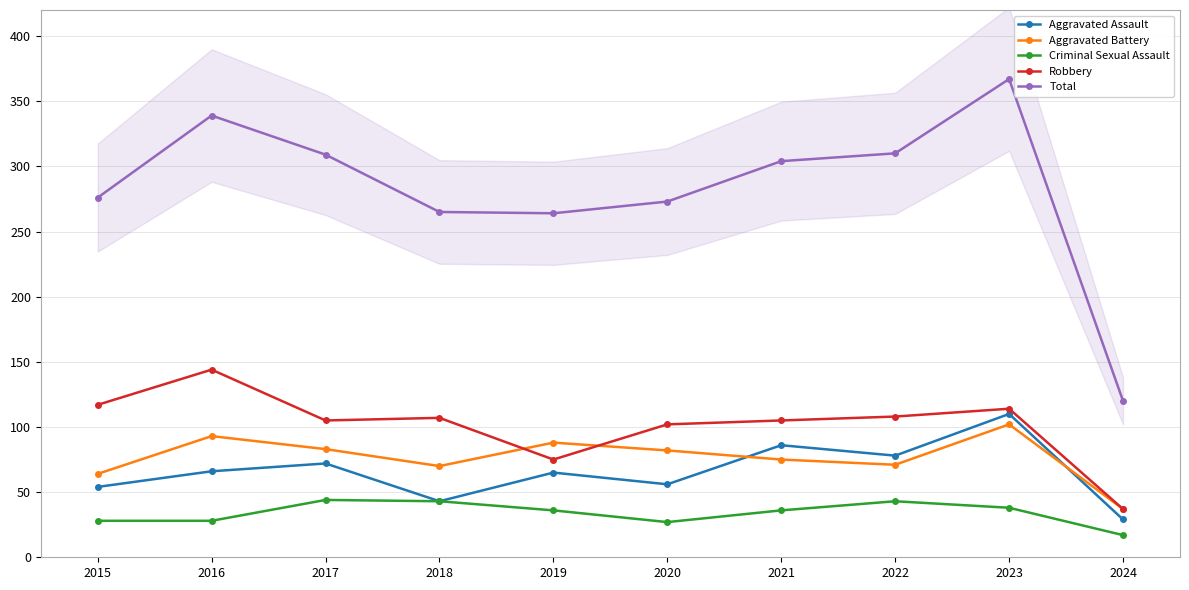

At which category is the sum across all series the highest?

2023